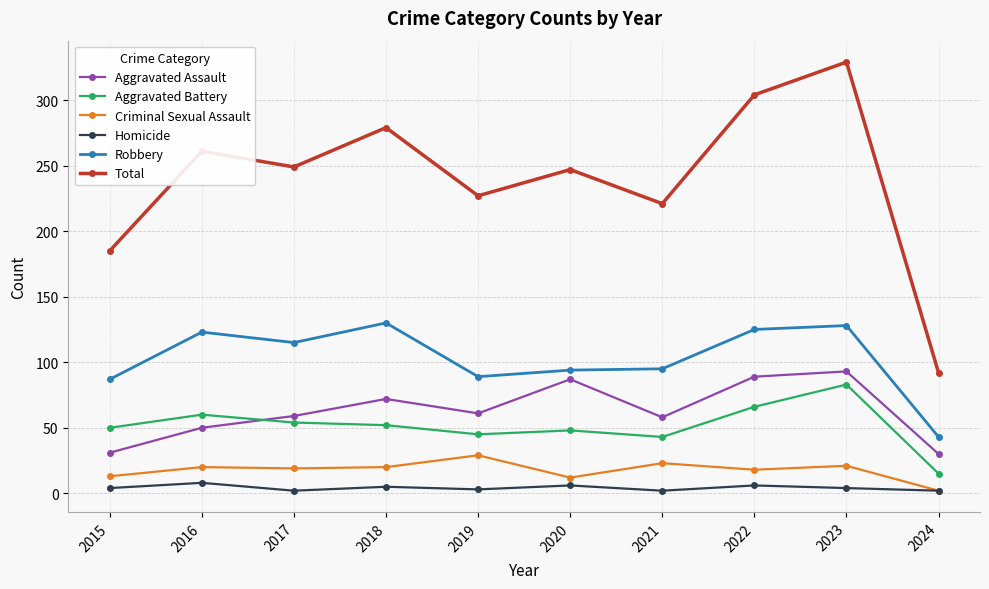

True or false: Total and Aggravated Battery intersect in this chart.

False